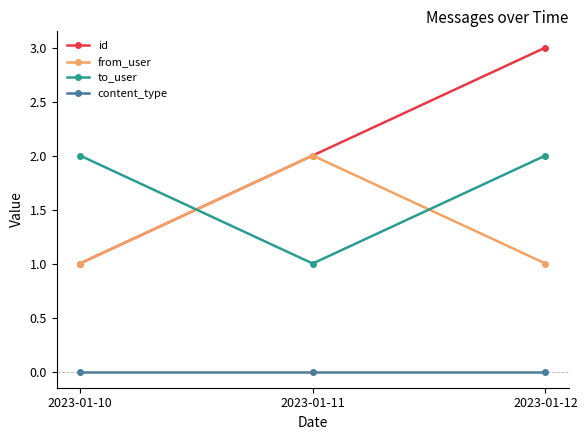

Which series has the widest spread of values?

id